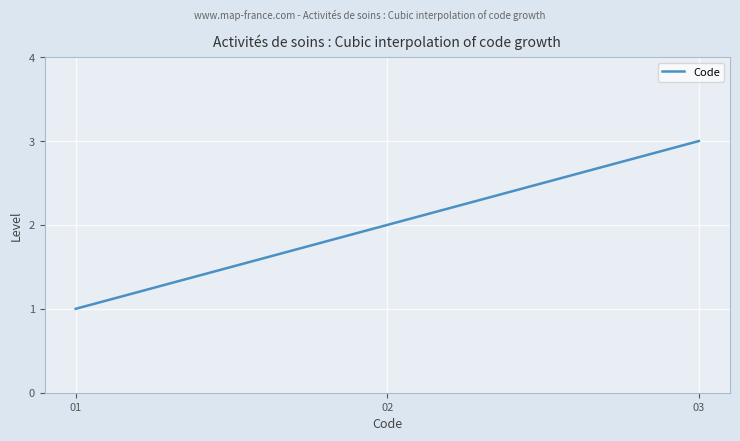

How many distinct data groups are displayed?

1